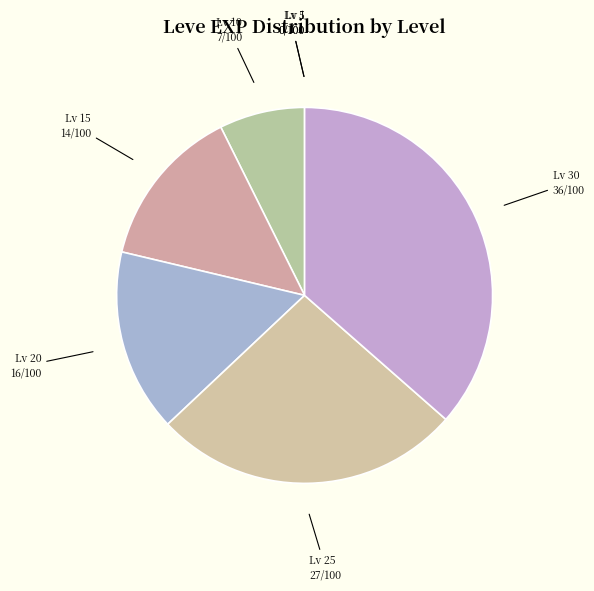

Which category has the biggest portion of the pie?

Lv 30